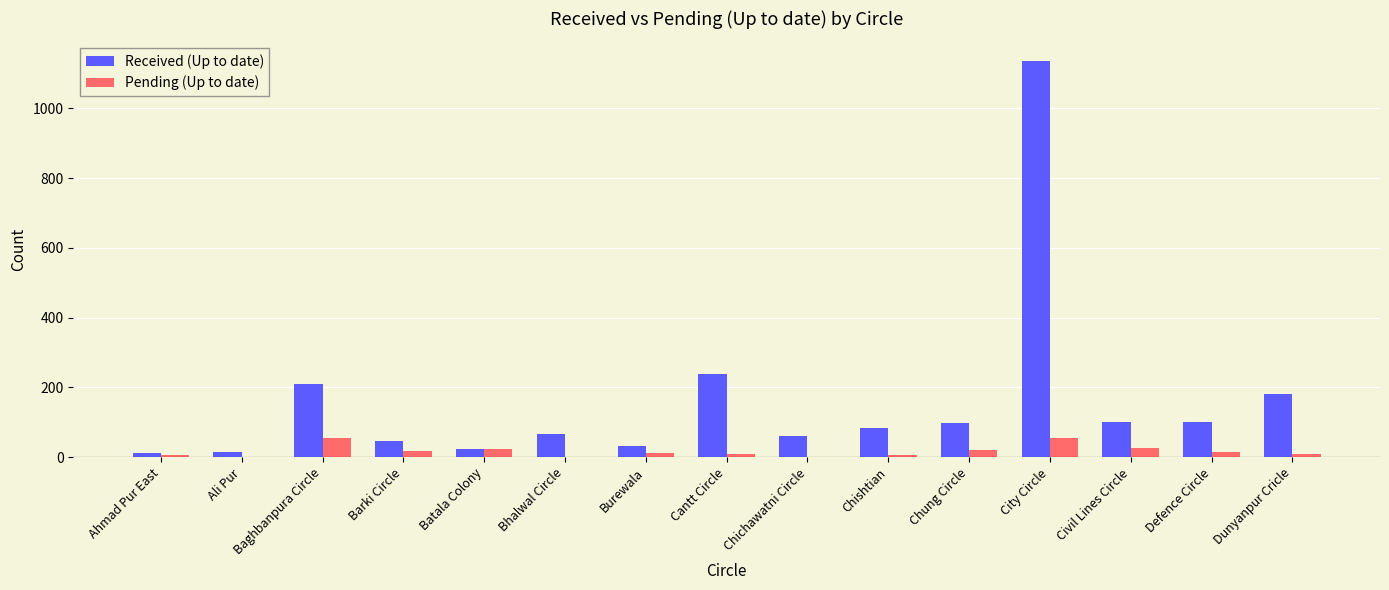

The value of Received (Up to date) at Cantt Circle is 110. True or false?

False